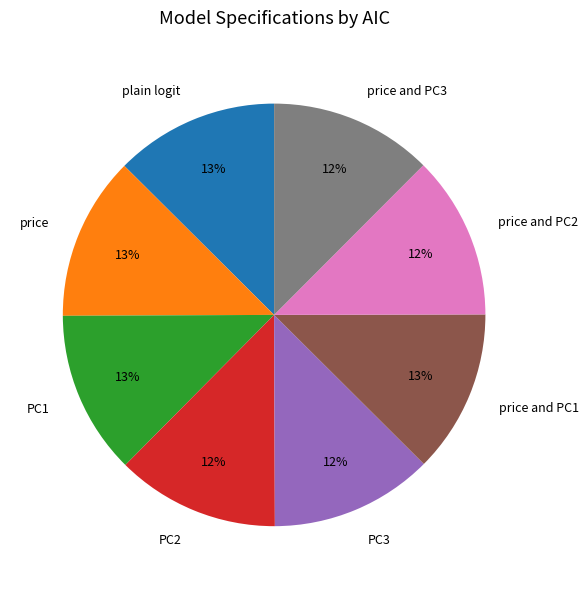

What is the ratio of the value at price and PC3 to the value at price and PC2?

1.0